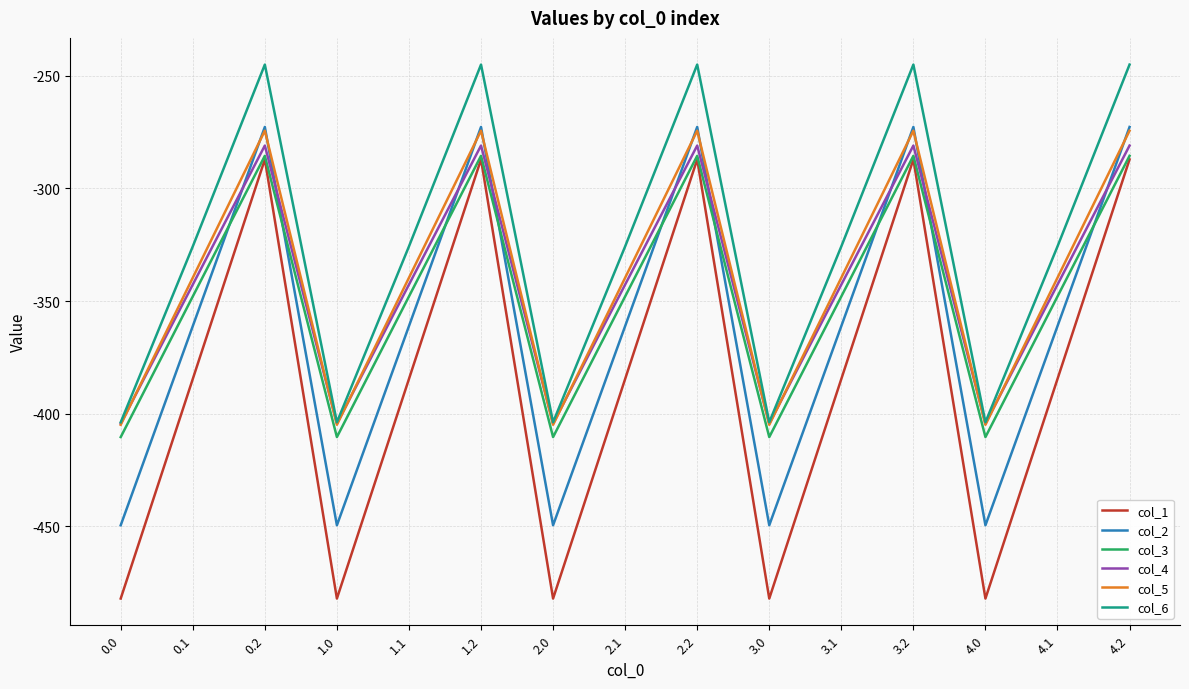

What is the maximum value shown in the chart?

-245.0